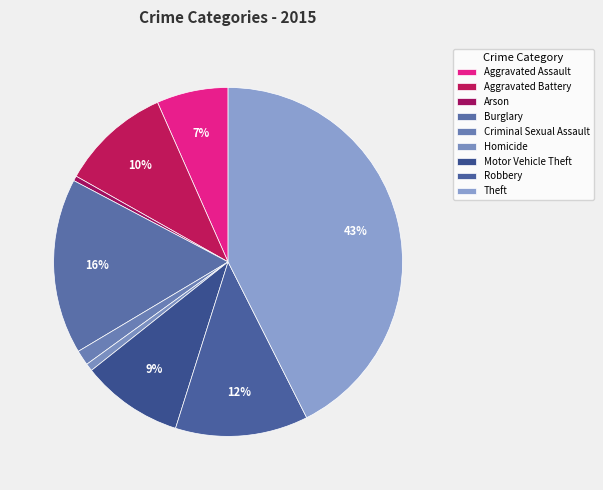

How many segments does this pie chart have?

9